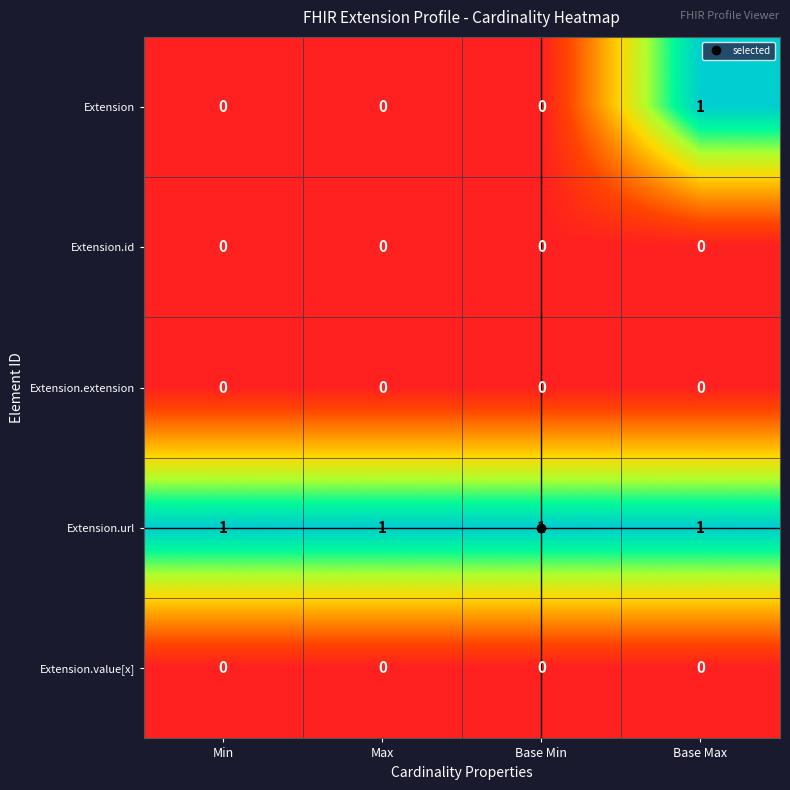

At how many categories does at least one series exceed 0?

4